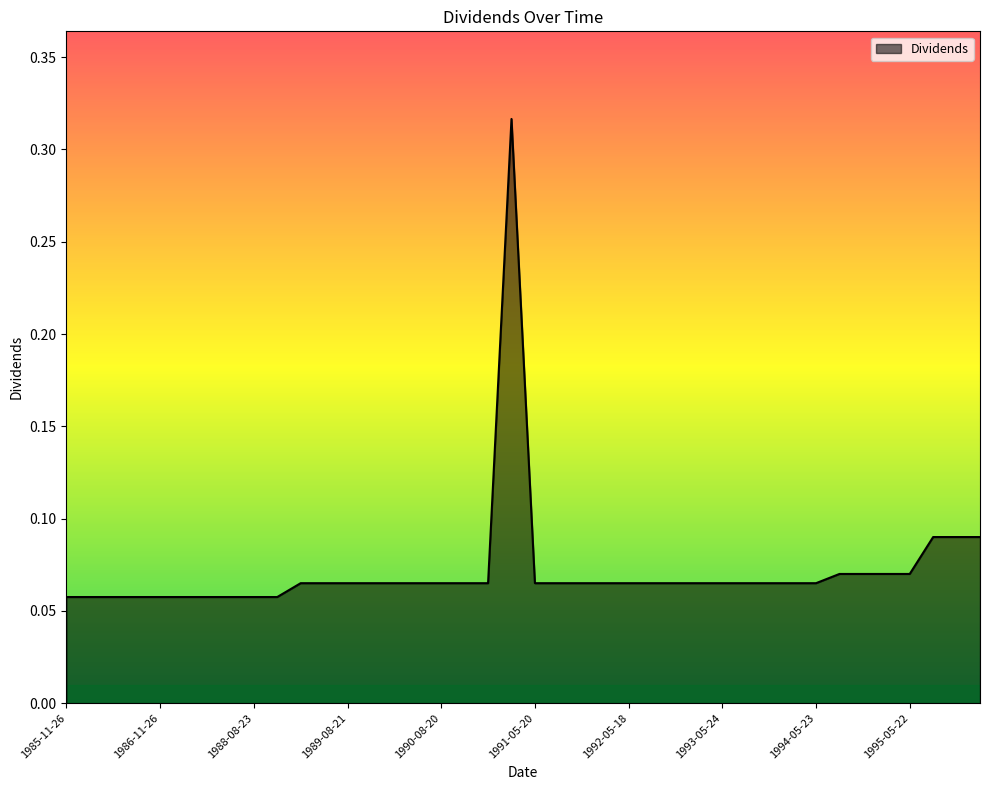

How many series are shown in this chart?

1